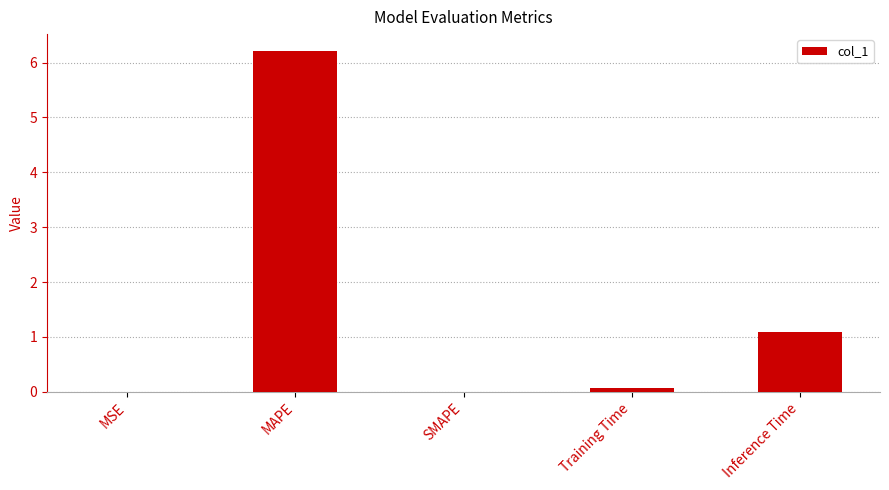

At which label is the value closest to 3?

Inference Time